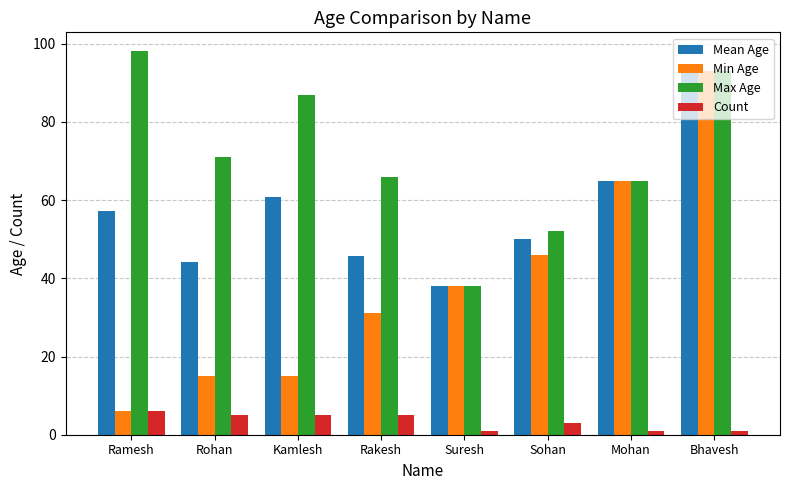

Reading left to right, list all the values displayed in this chart.

Mean Age: 57.3	44.2	60.8	45.6	38.0	50.0	65.0	93.0
Min Age: 6.0	15.0	15.0	31.0	38.0	46.0	65.0	93.0
Max Age: 98.0	71.0	87.0	66.0	38.0	52.0	65.0	93.0
Count: 6.0	5.0	5.0	5.0	1.0	3.0	1.0	1.0